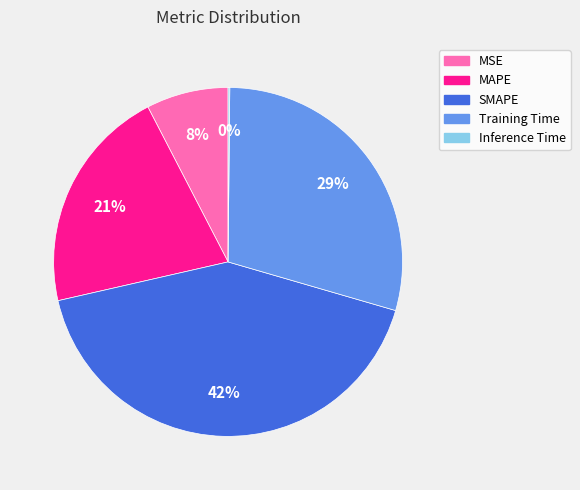

Do MAPE and SMAPE together represent more than half of the pie?

Yes